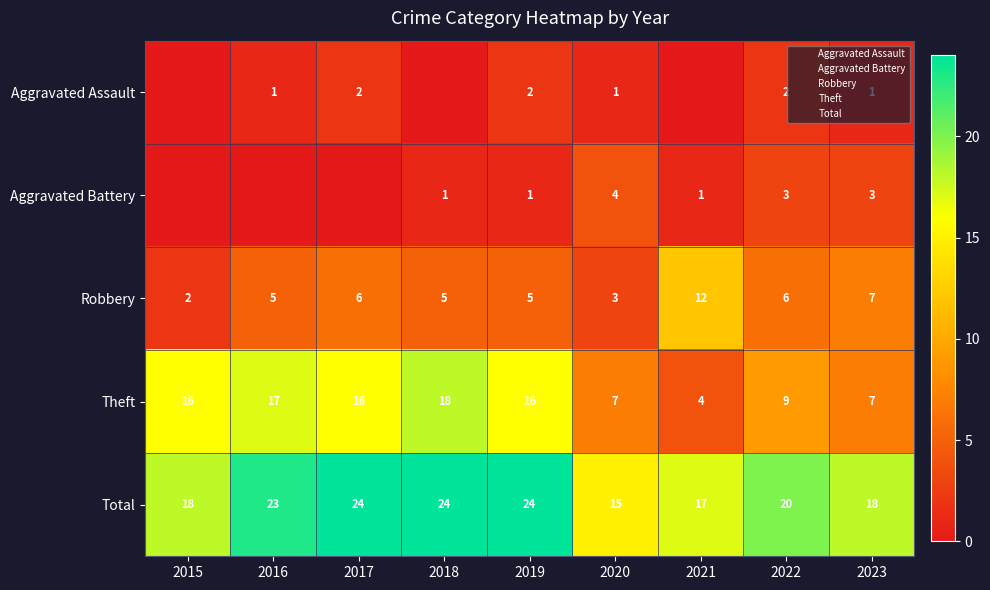

The Theft series shows 2 at 2023. True or false?

False